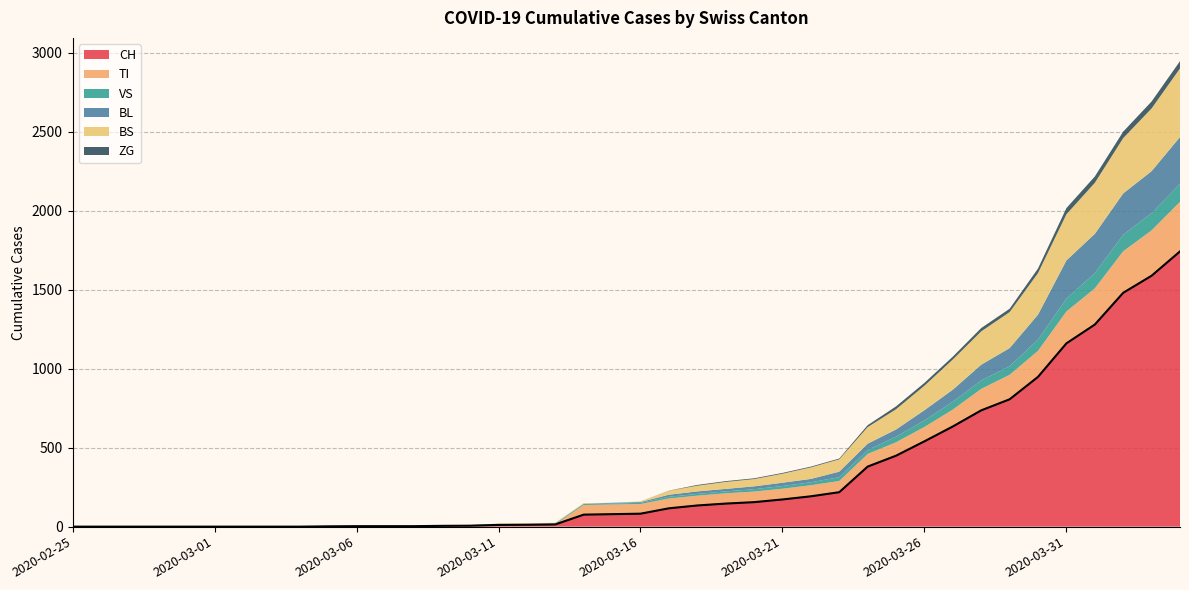

List the series in order of their peak value, highest first.

CH, BS, TI, BL, VS, ZG